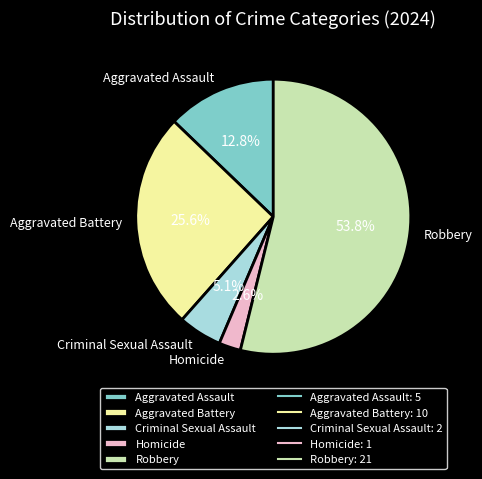

Which has a higher value, Aggravated Battery or Criminal Sexual Assault?

Aggravated Battery